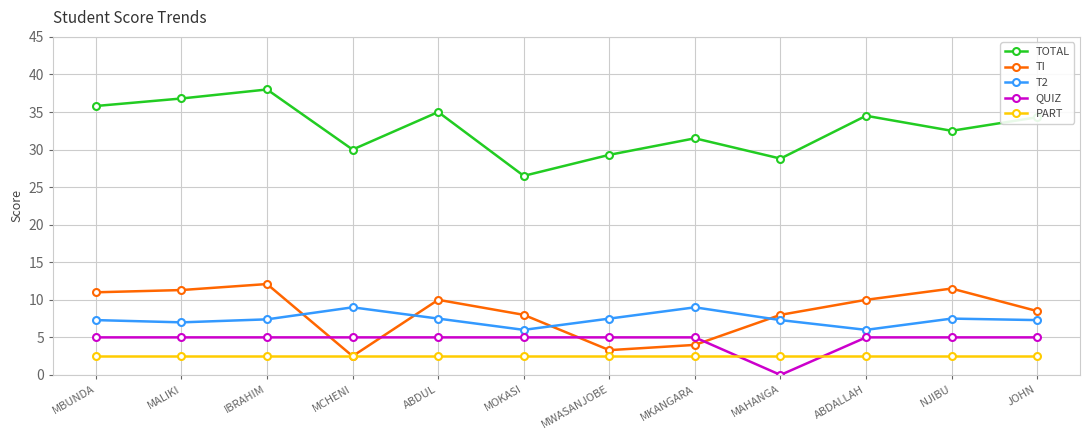

At which category does TOTAL reach its first local valley?

MCHENI